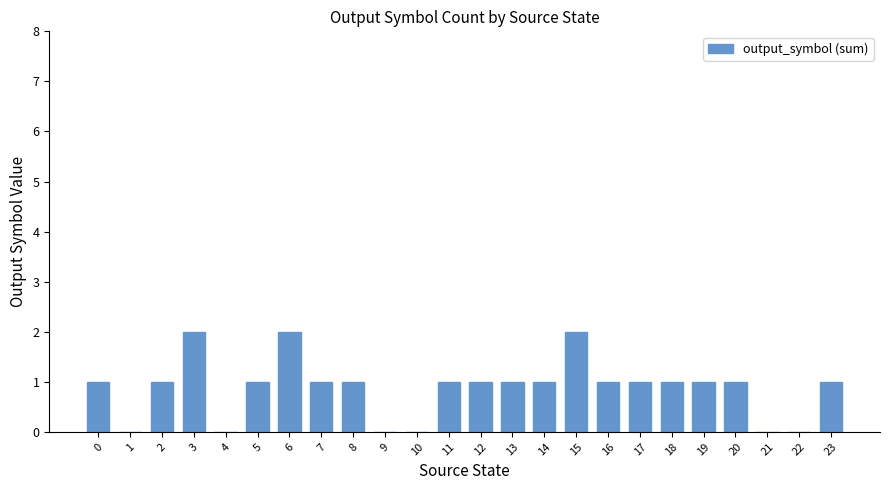

How many series are shown in this chart?

1